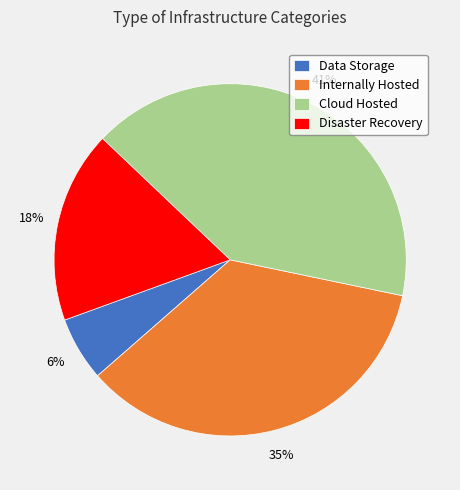

To the nearest percent, what is the average slice percentage?

25%